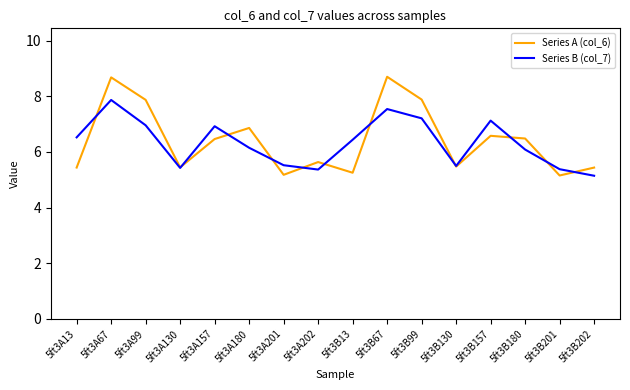

In Series A (col_6), how many points are lower than both neighbors (excluding endpoints)?

5